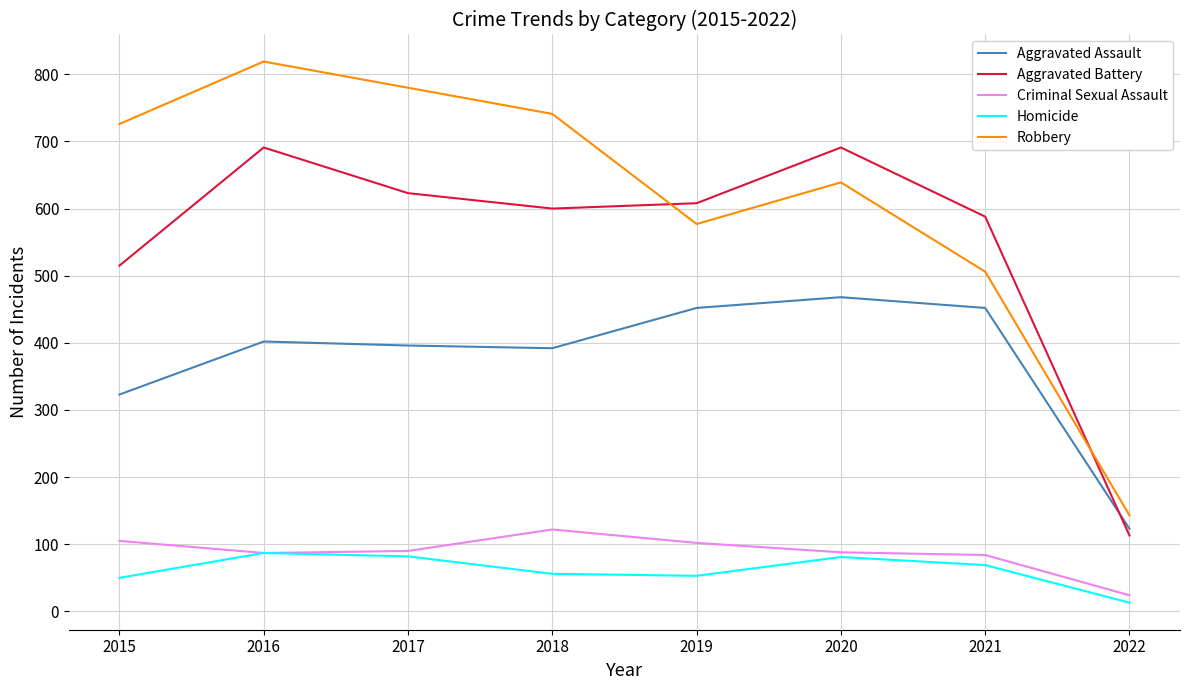

The Homicide series shows 81 at 2020. True or false?

True